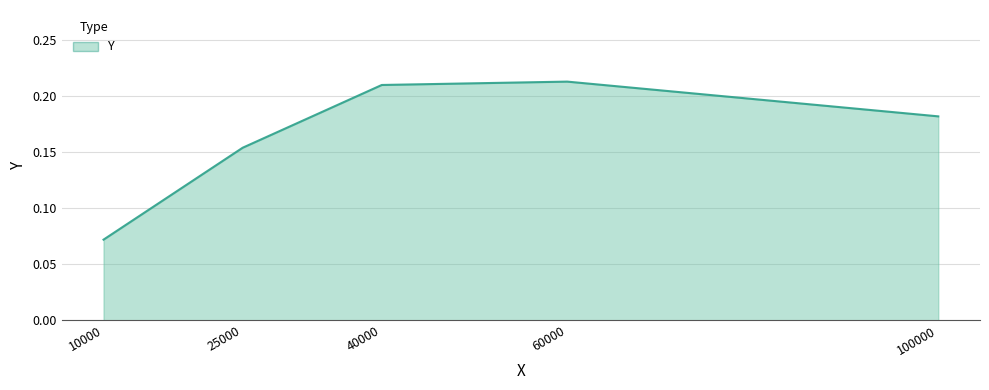

How many lines are shown in the chart?

1